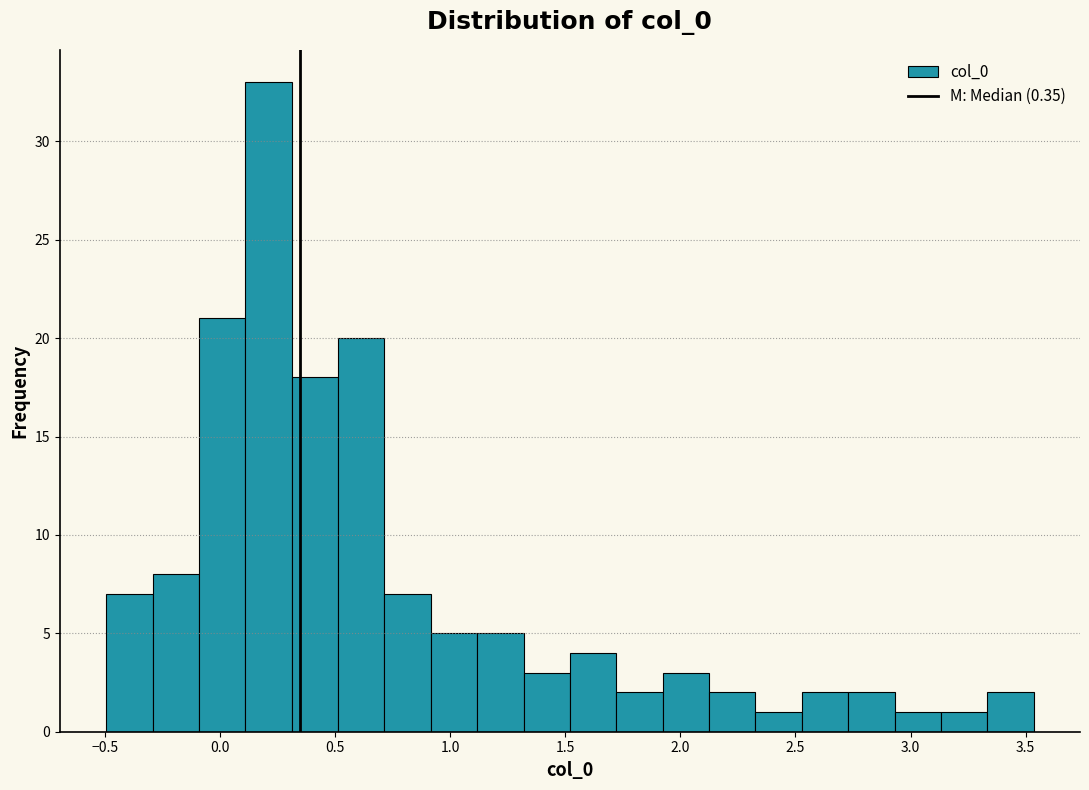

Reading left to right, transcribe this chart: for each bar, give the range it covers on the x-axis and its height. Neither the bar edges nor the heights are printed on the chart, so give them approximately, as read against the axes.

-0.50 to -0.30: 7
-0.30 to -0.10: 8
-0.10 to 0.10: 21
0.10 to 0.30: 33
0.30 to 0.50: 18
0.50 to 0.70: 20
0.70 to 0.90: 7
0.90 to 1.10: 5
1.10 to 1.30: 5
1.30 to 1.50: 3
1.50 to 1.70: 4
1.70 to 1.90: 2
1.90 to 2.10: 3
2.10 to 2.35: 2
2.35 to 2.55: 1
2.55 to 2.75: 2
2.75 to 2.95: 2
2.95 to 3.15: 1
3.15 to 3.35: 1
3.35 to 3.55: 2